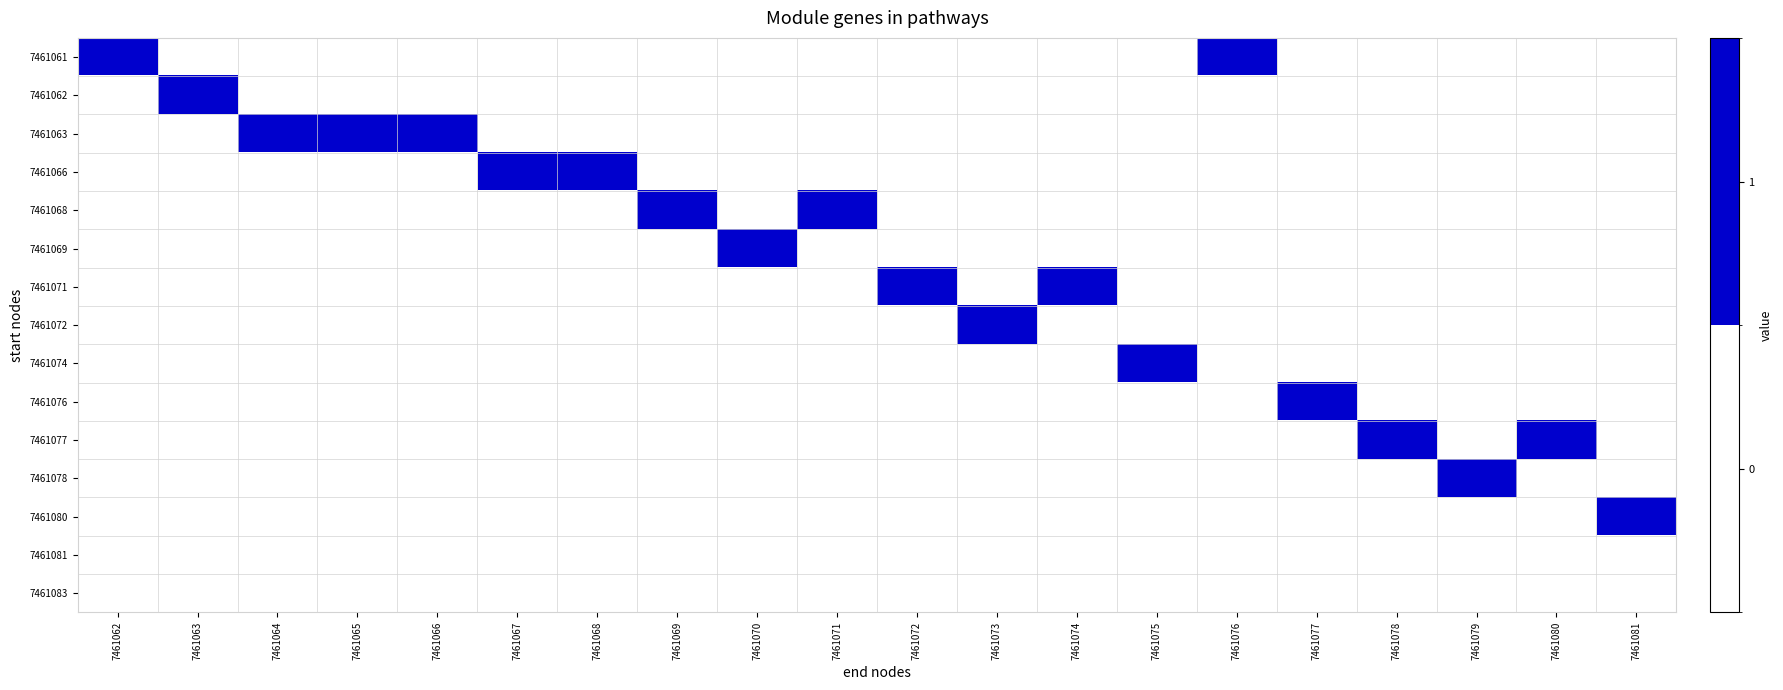

At how many categories does at least one series exceed 0?

20